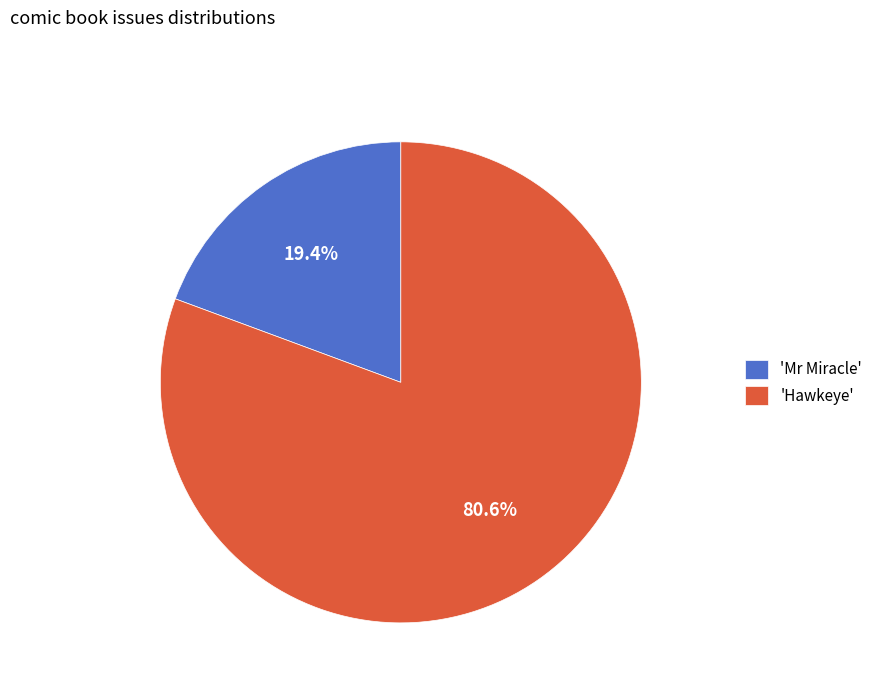

What is the largest slice in the pie chart?

'Hawkeye'